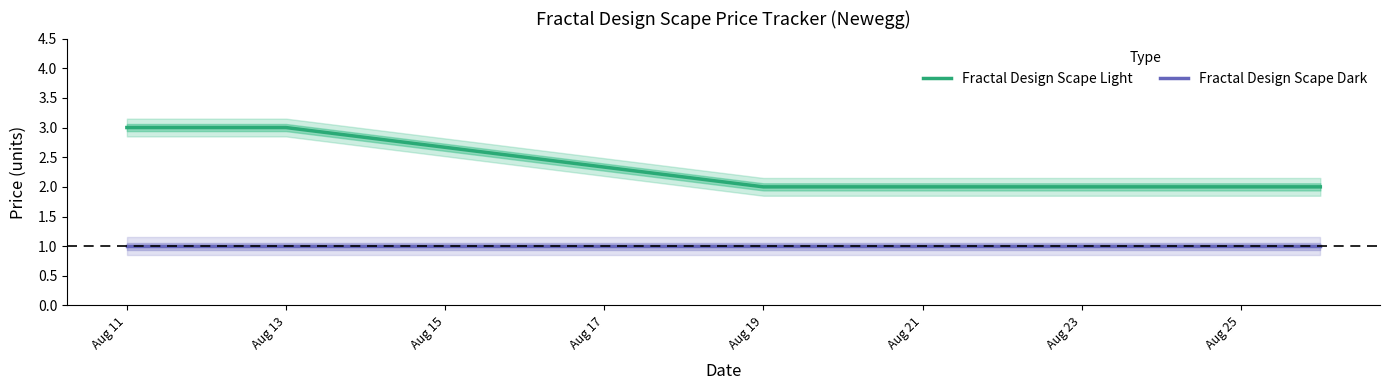

True or false: Fractal Design Scape Dark and Fractal Design Scape Light cross at least once.

False